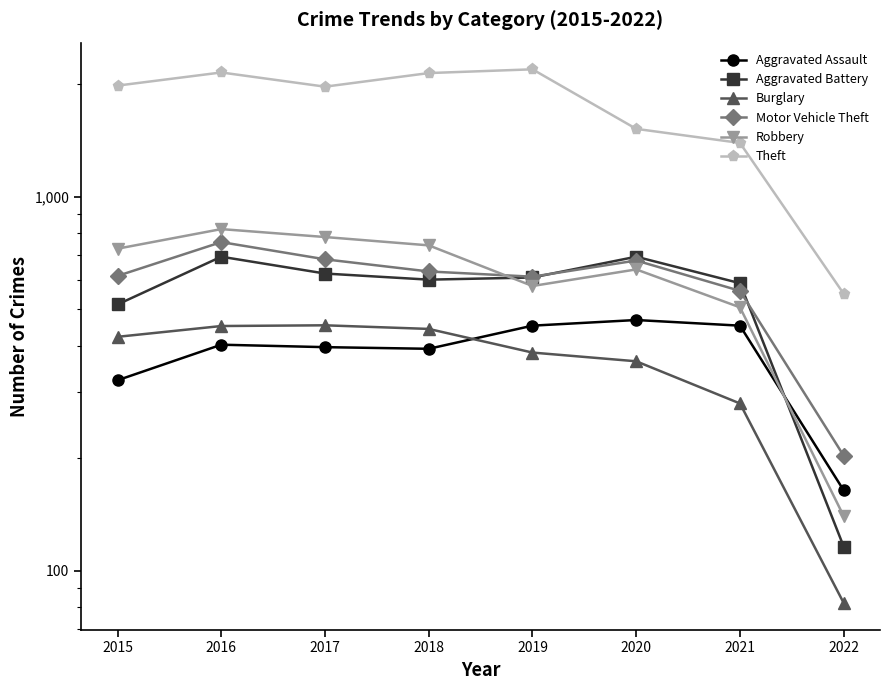

True or false: Theft and Motor Vehicle Theft cross at least once.

False